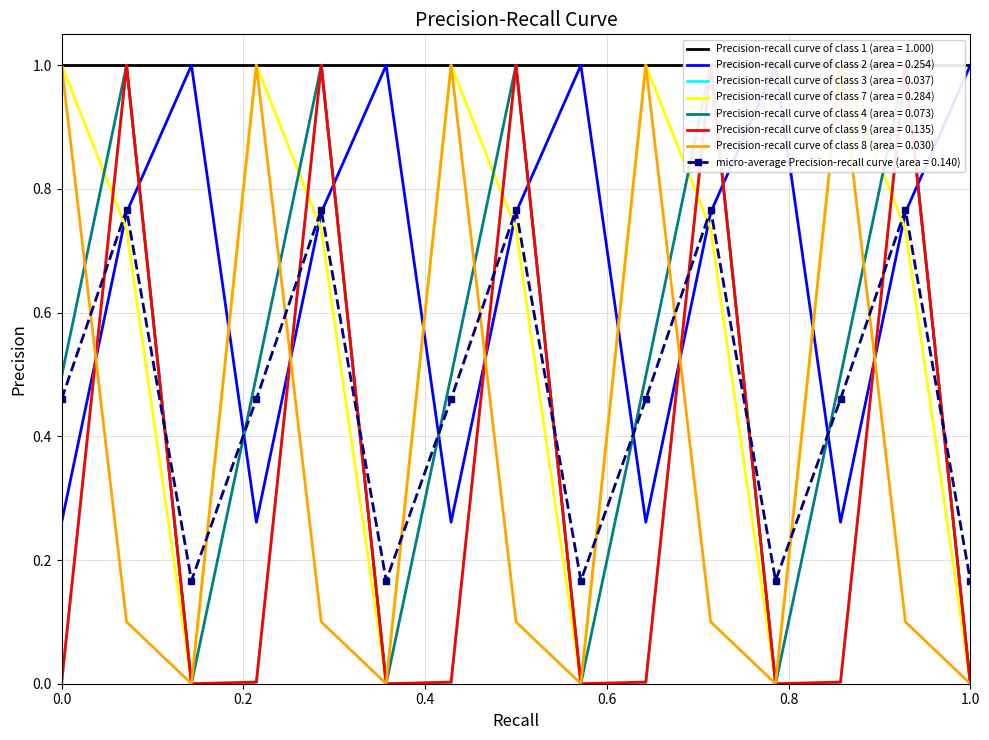

True or false: micro-average Precision-recall curve (area = 0.140) has more than 2 points higher than both neighbors.

True